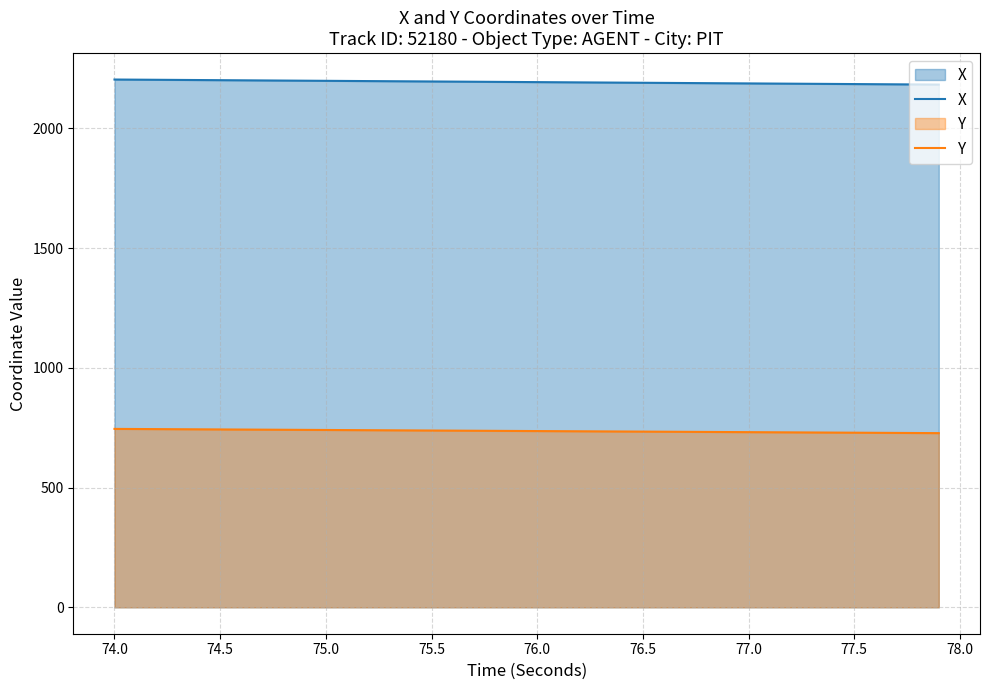

Which series has the largest total across all categories?

X